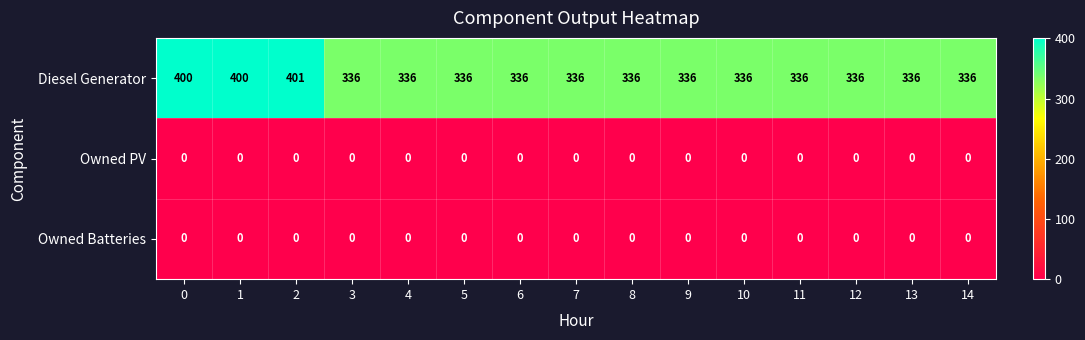

Which series has the largest total across all categories?

Diesel Generator